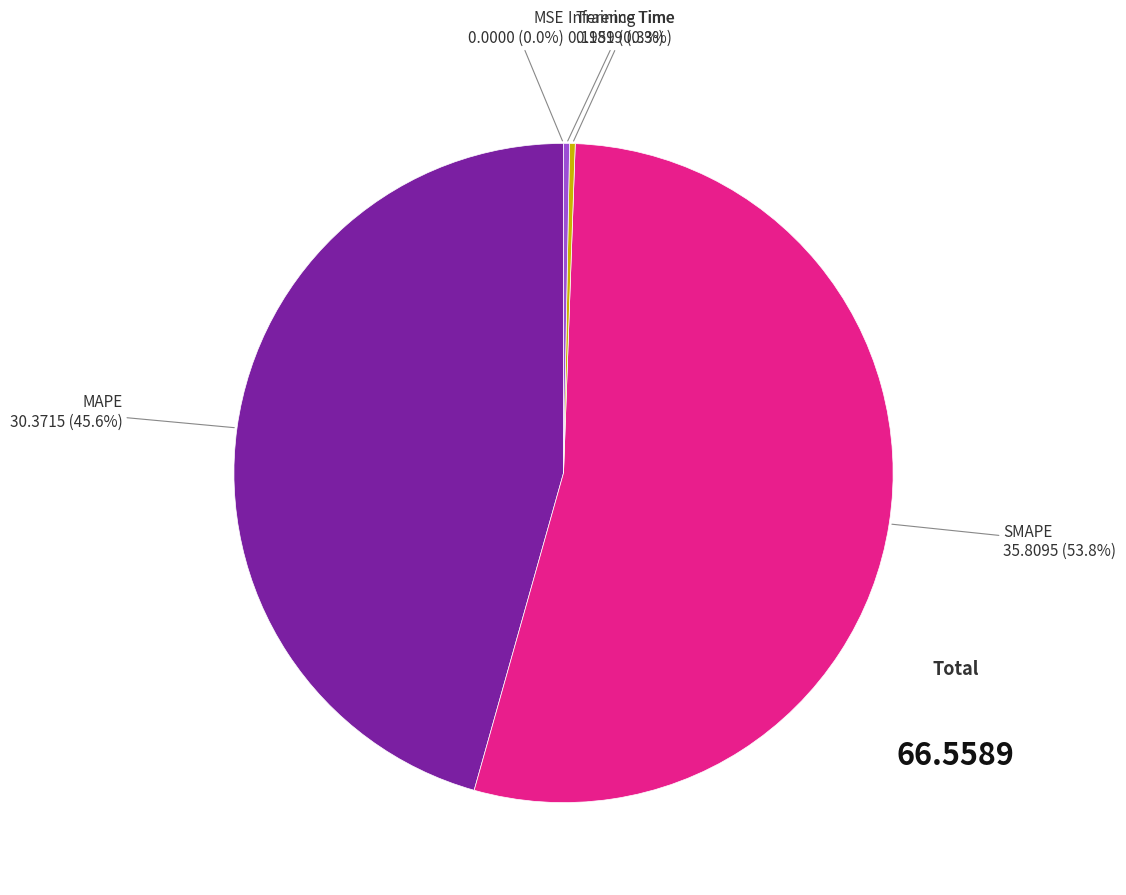

Is there any slice that represents more than half of the pie?

Yes